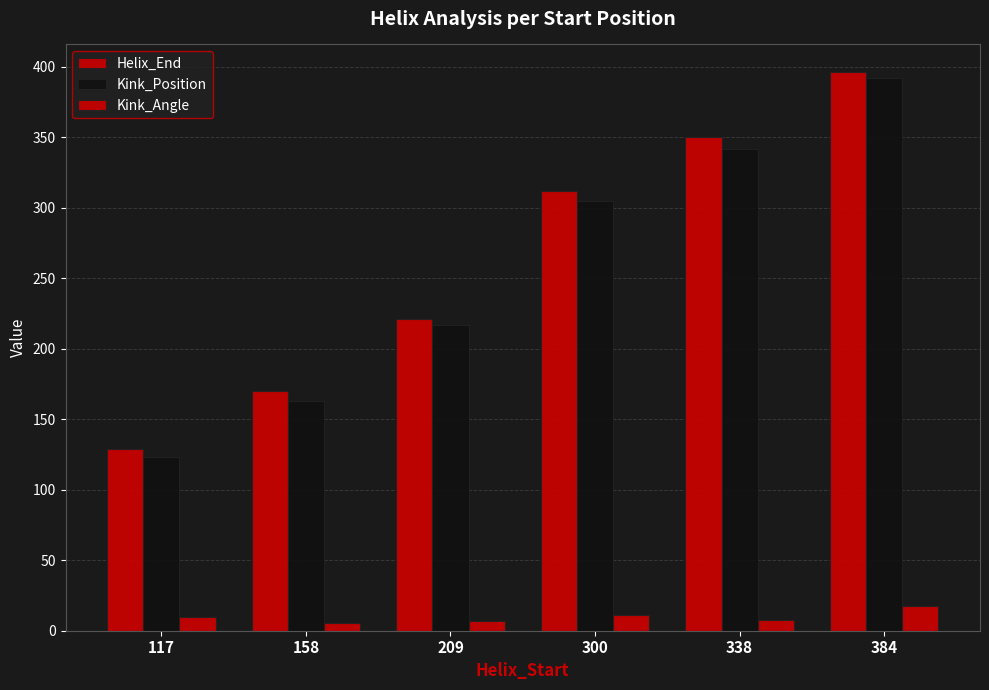

What is the difference between the highest and lowest values at 117?

119.5